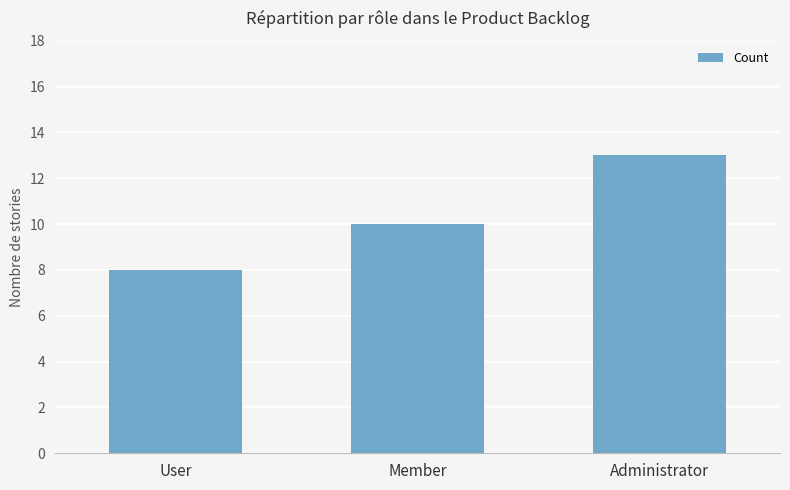

Which category has the highest value across all series?

Administrator